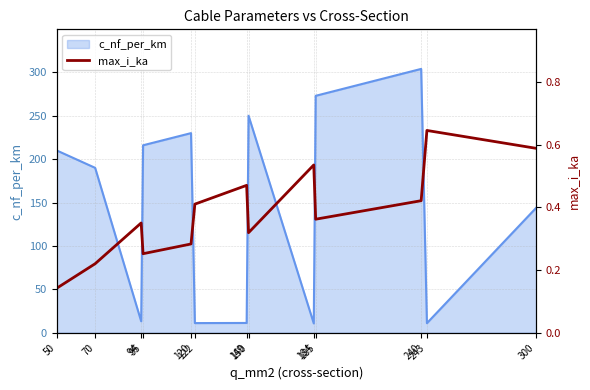

At which category does the data reach its first local valley?

95